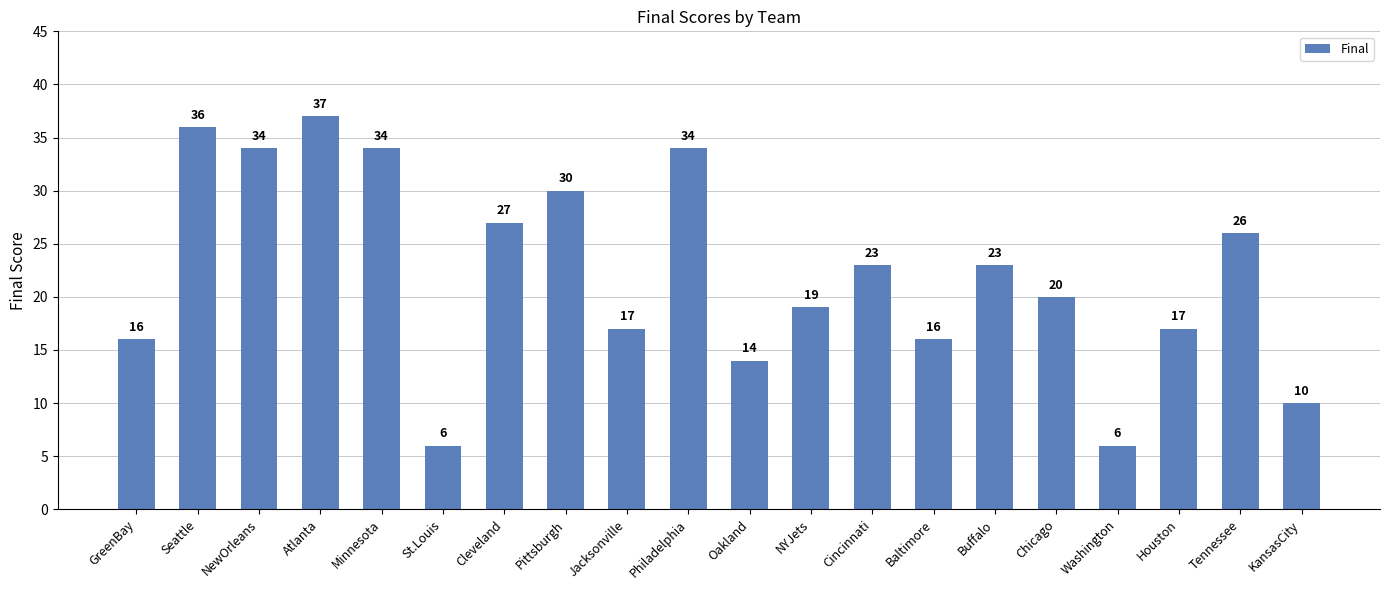

What is the maximum value shown in the chart?

37